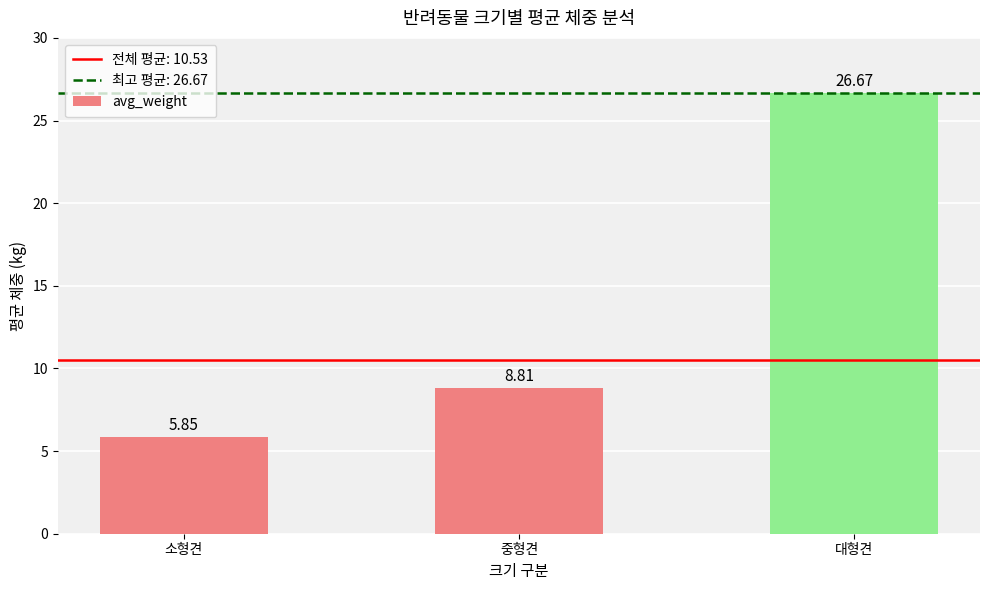

List the labels in order of value, smallest first.

소형견, 중형견, 대형견